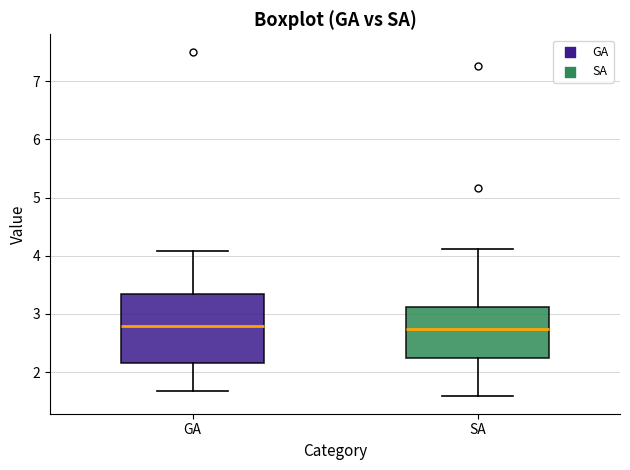

Where does the lower whisker of the box for SA end on the y-axis? The values are not printed on the chart, so give them approximately, as read against the axis.

1.6